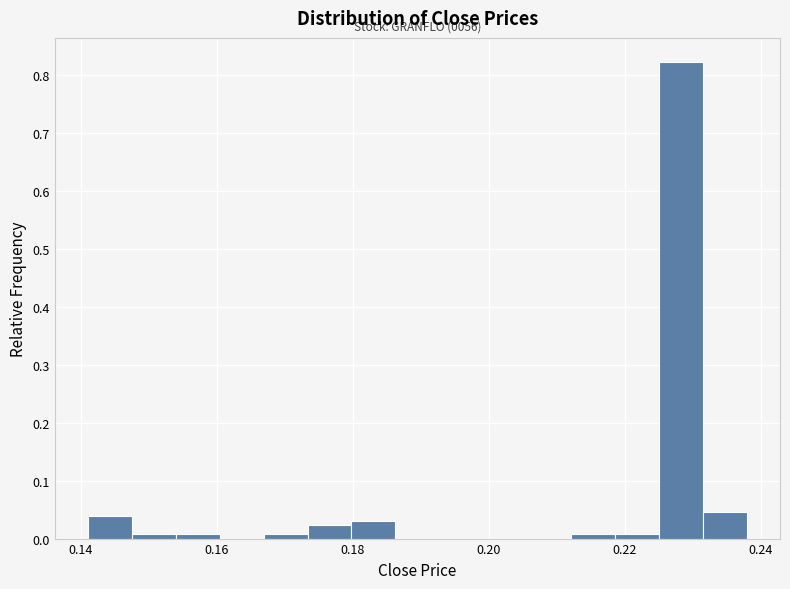

Around what value on the x-axis is the tallest bar? Give the approximate position of its centre, as read against the axis.

0.228